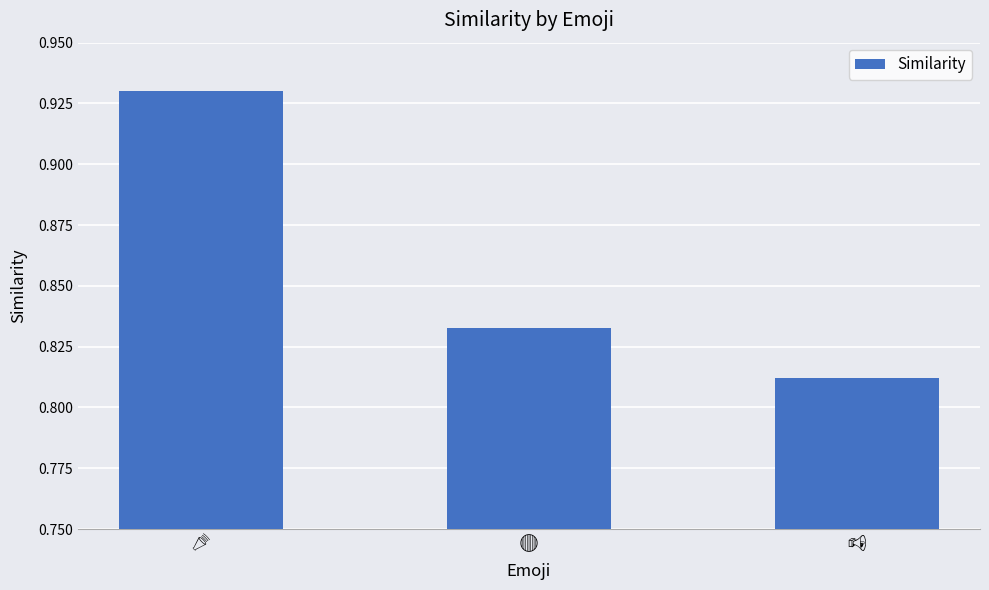

What is the sum of all values?

2.6